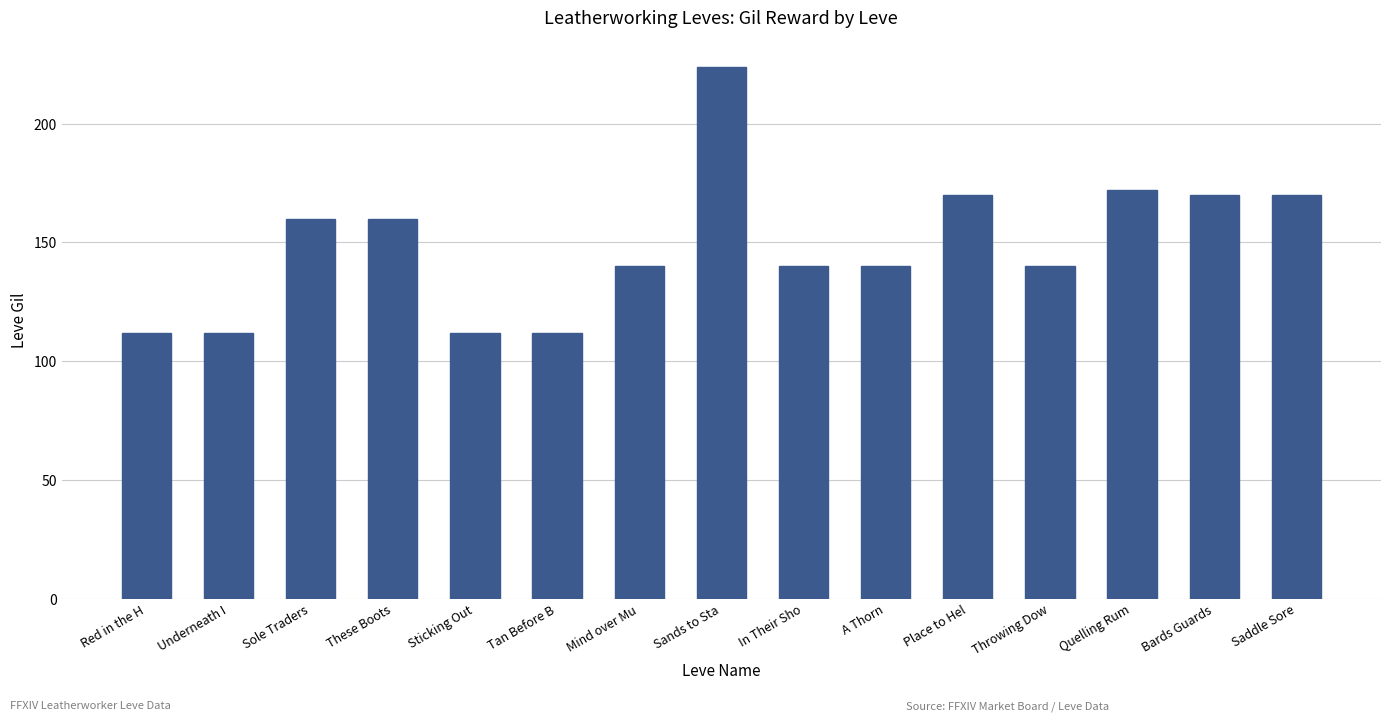

What is the sum of the values at Place to Hel and In Their Sho?

310